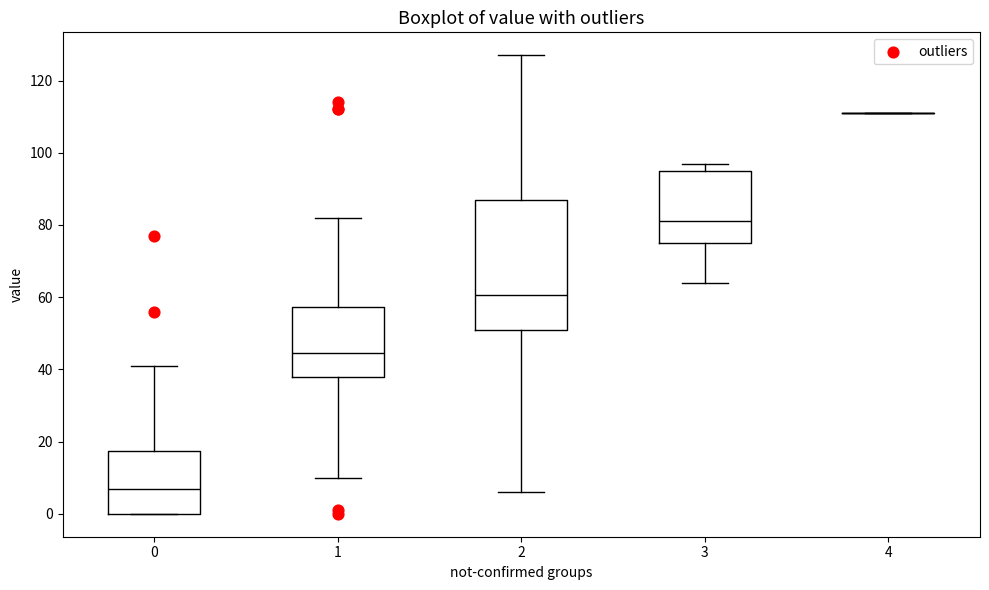

Where is the upper edge of the box at x = 0 on the y-axis? The values are not printed on the chart, so give them approximately, as read against the axis.

18